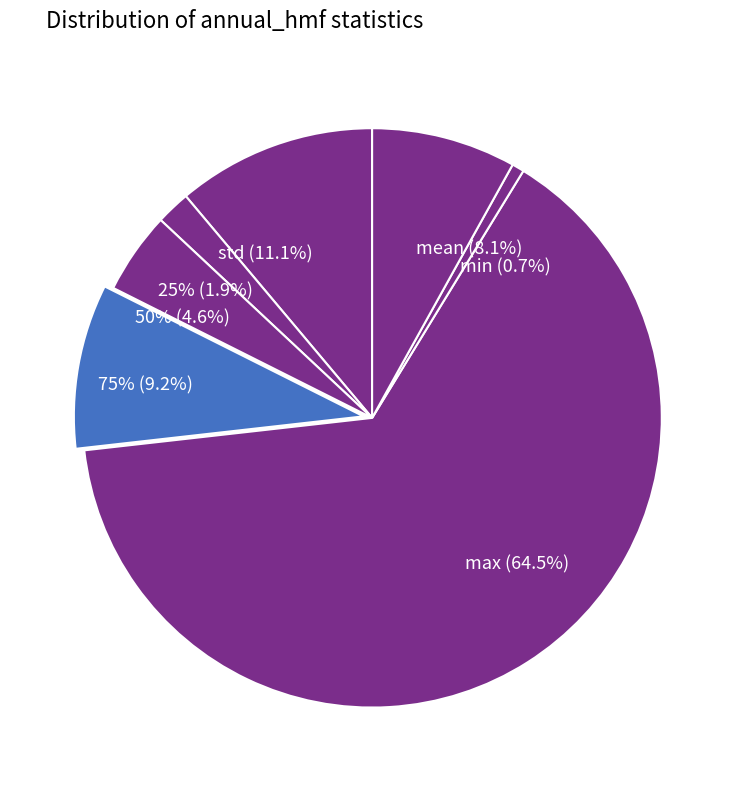

Is it true that 50% is 16% of the pie?

False